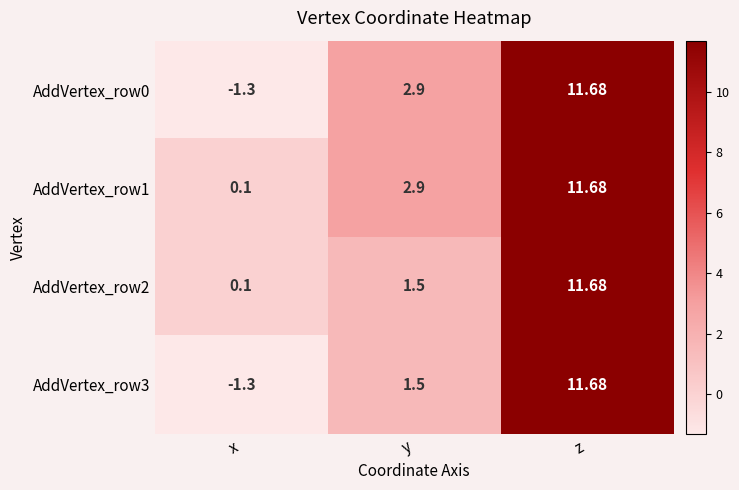

At which label does AddVertex_row2 reach its peak?

z